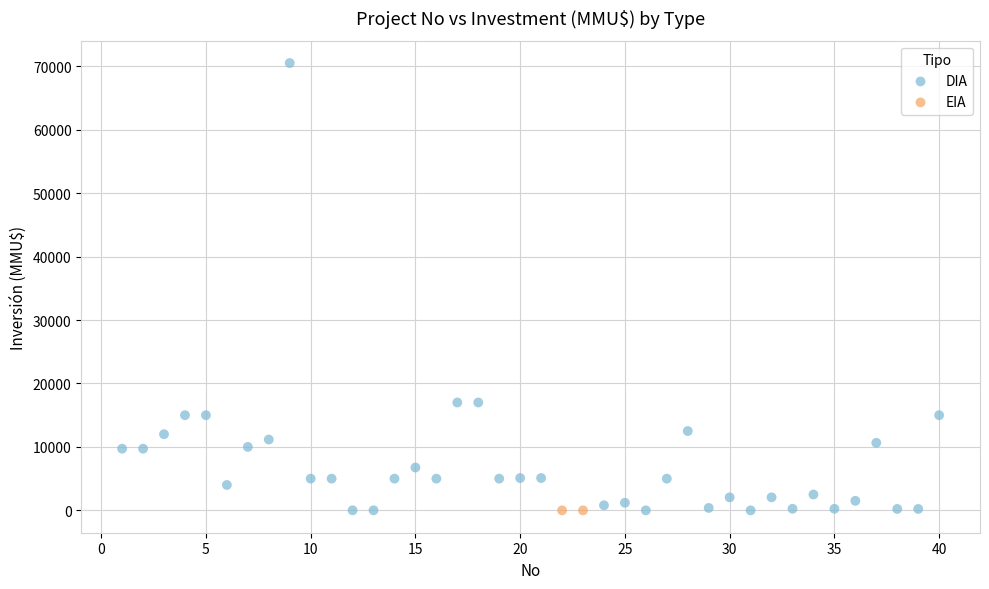

What are all the series names shown in the legend?

DIA, EIA